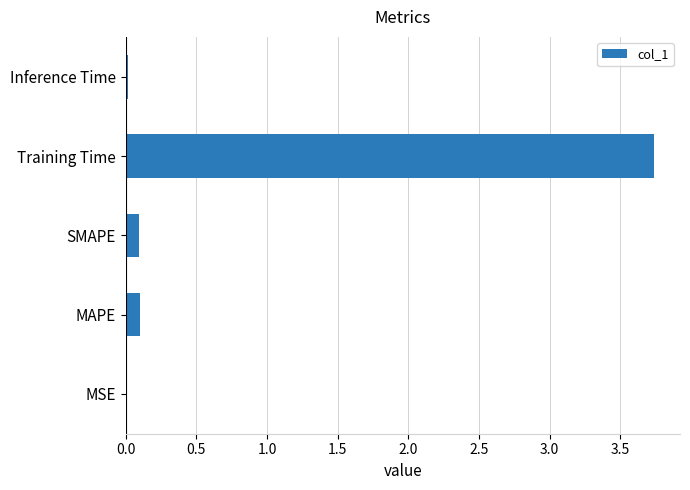

Between Training Time and SMAPE, which is larger?

Training Time